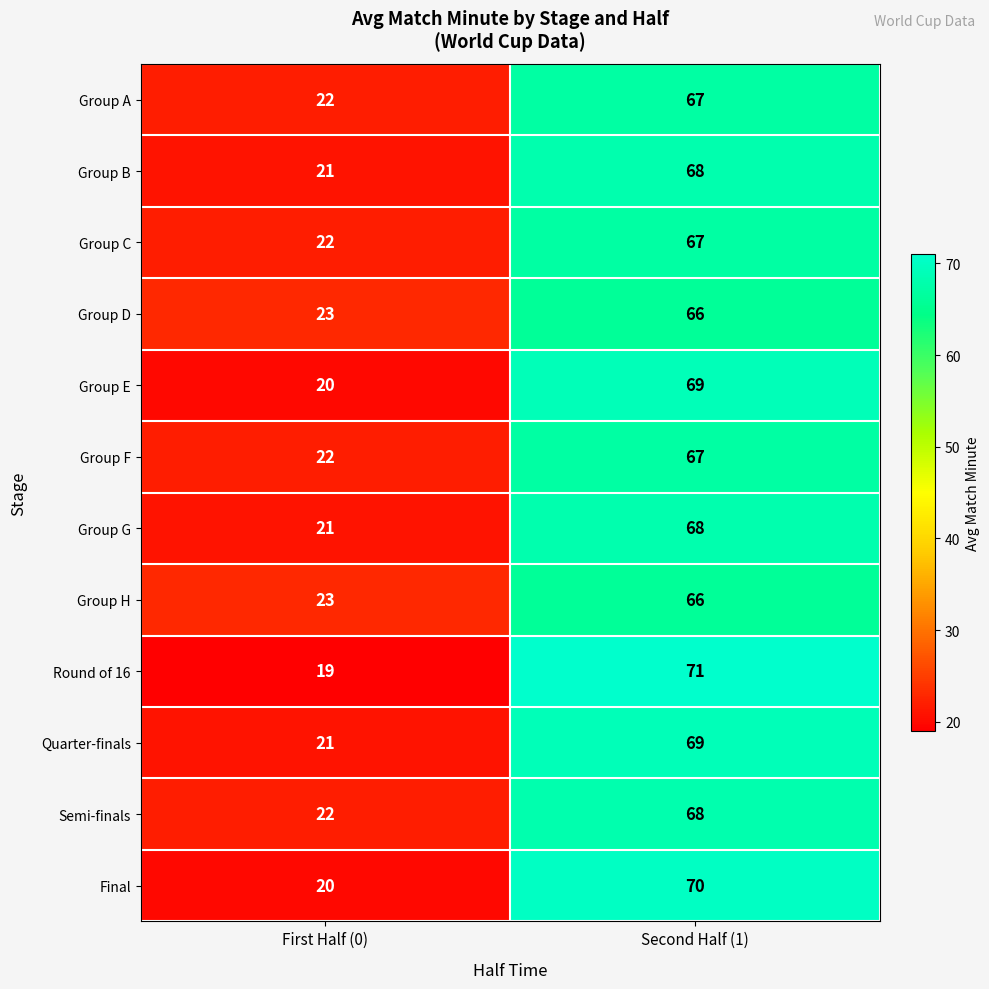

Which label corresponds to the smallest value in the chart?

First Half (0)